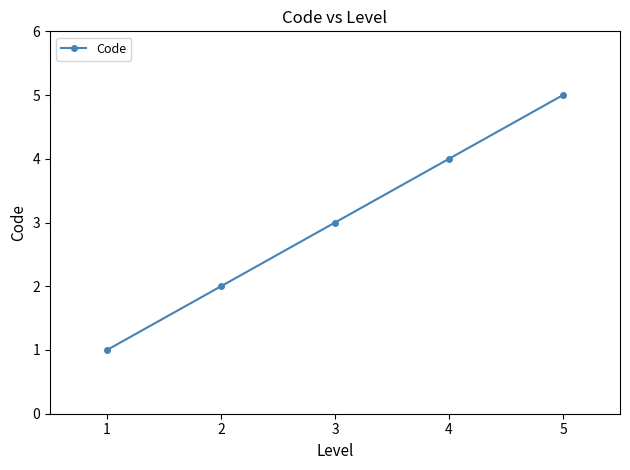

True or false: the data has more than 2 interior local peaks.

False